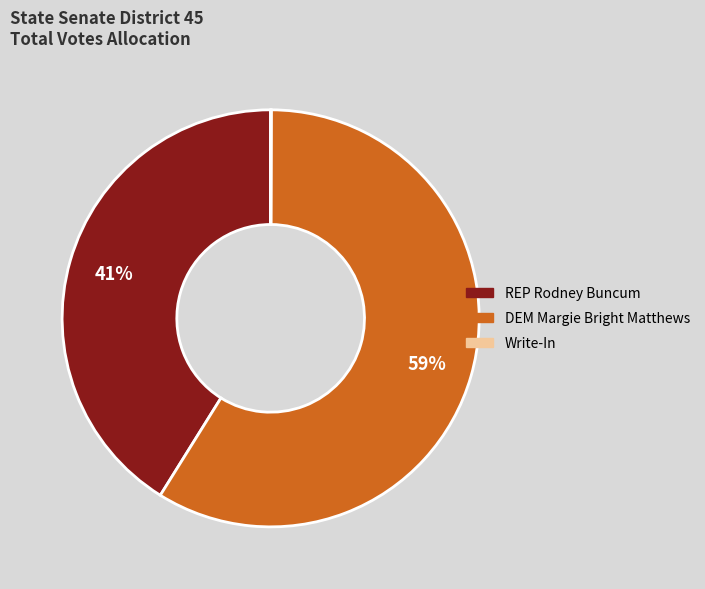

To the nearest percent, what percentage of the pie is DEM Margie Bright Matthews?

59%